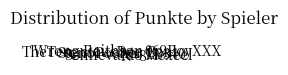

Between Boni and Mexcel, which is larger?

Boni